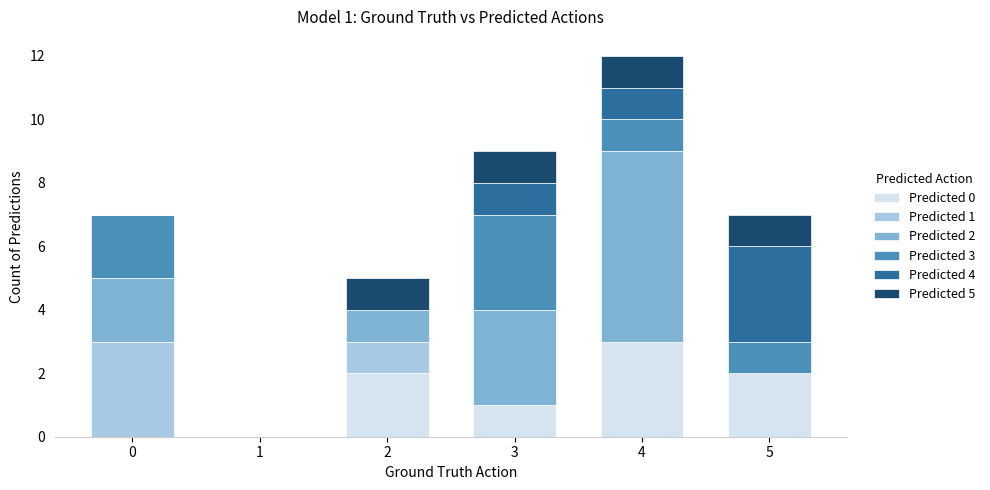

What is the total value across all series at 5?

7